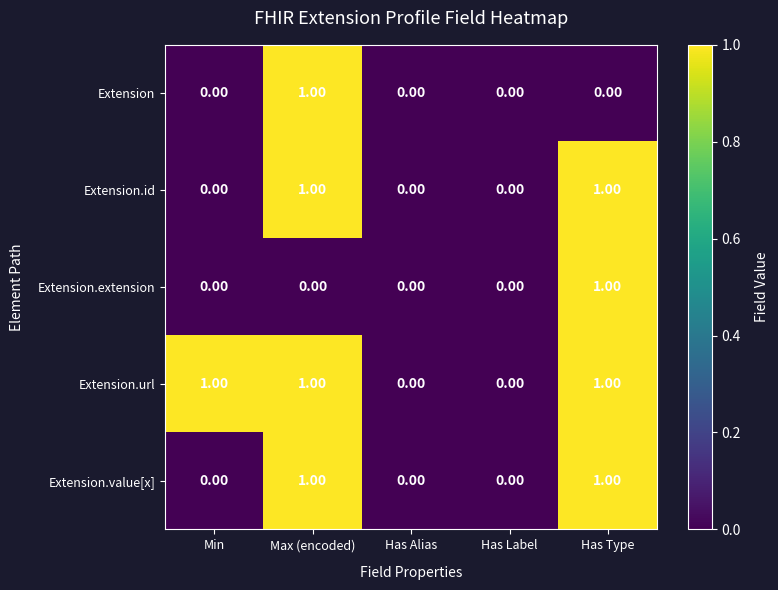

How many distinct data groups are displayed?

5